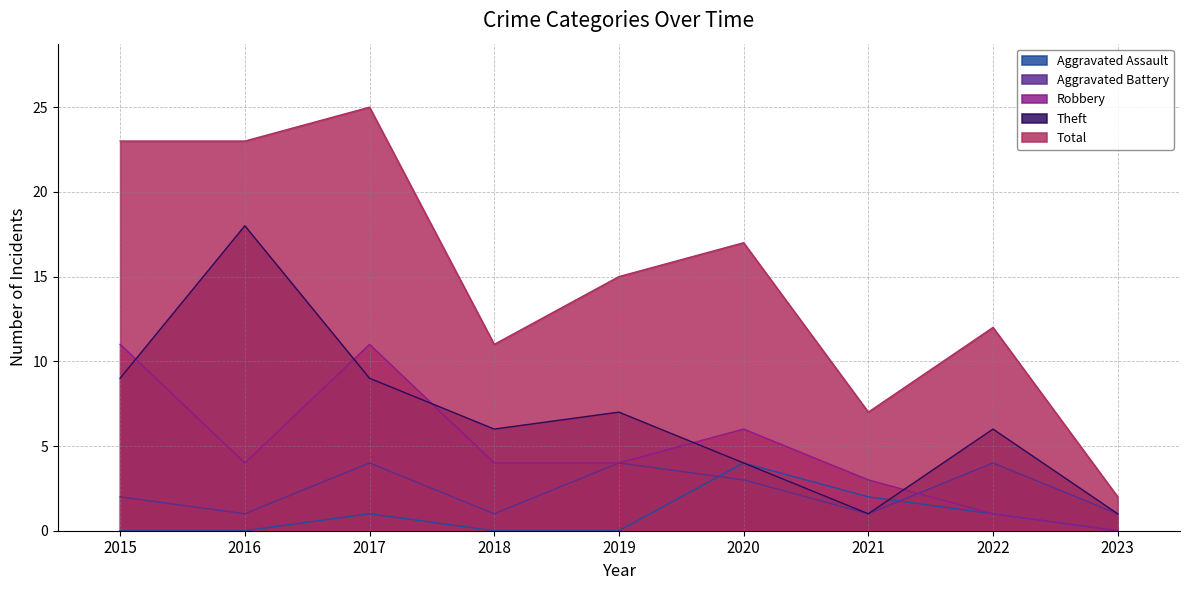

What is the difference between the Theft values at 2019 and 2021?

6